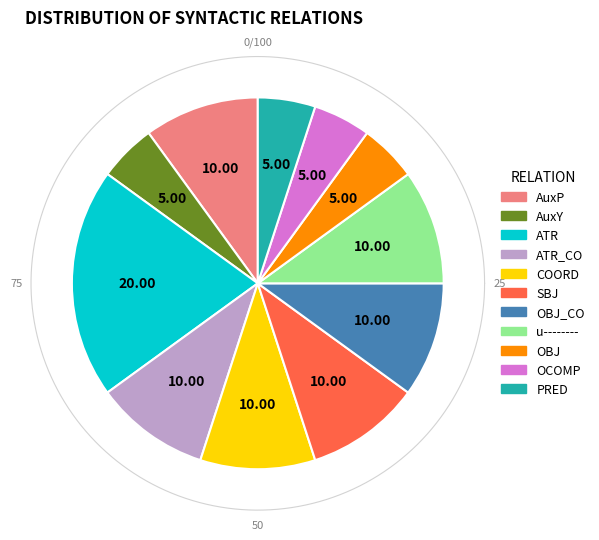

What is the smallest slice in the pie chart?

AuxY